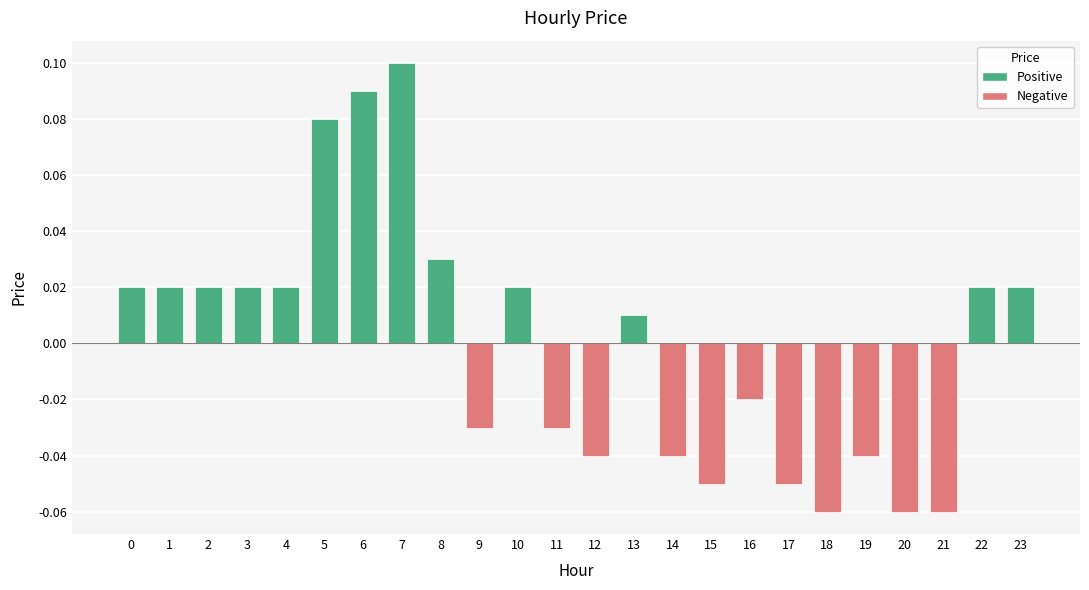

The value at 5 is 0.1. True or false?

True